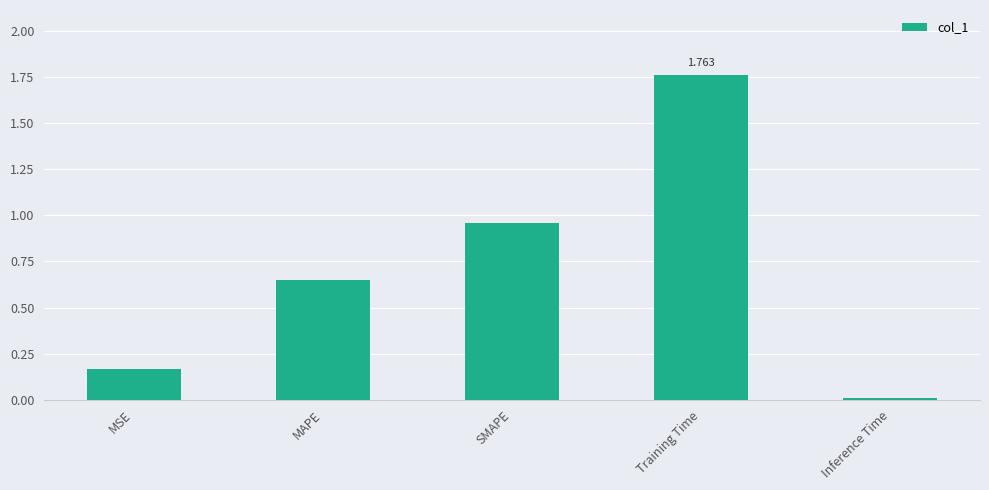

At which category does the chart reach its peak across all series?

Training Time